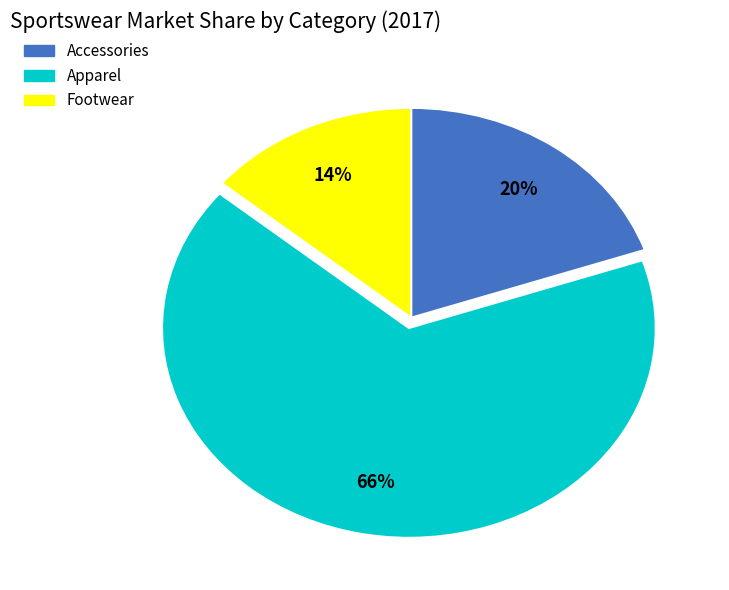

Is the sum of Accessories and Apparel greater than half?

Yes